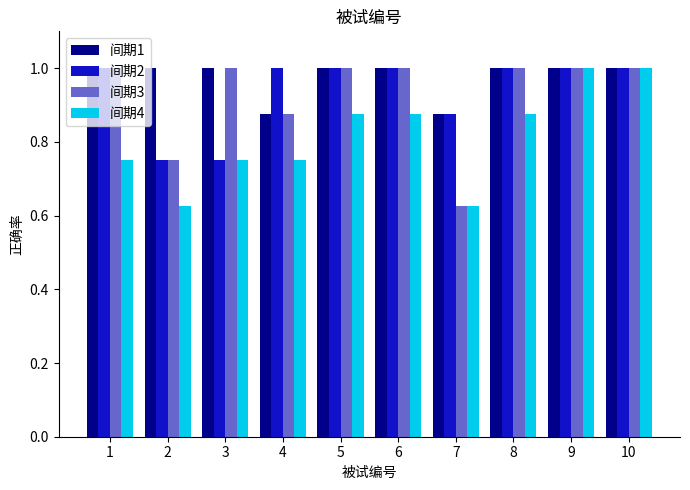

What is the maximum value shown in the chart?

1.0